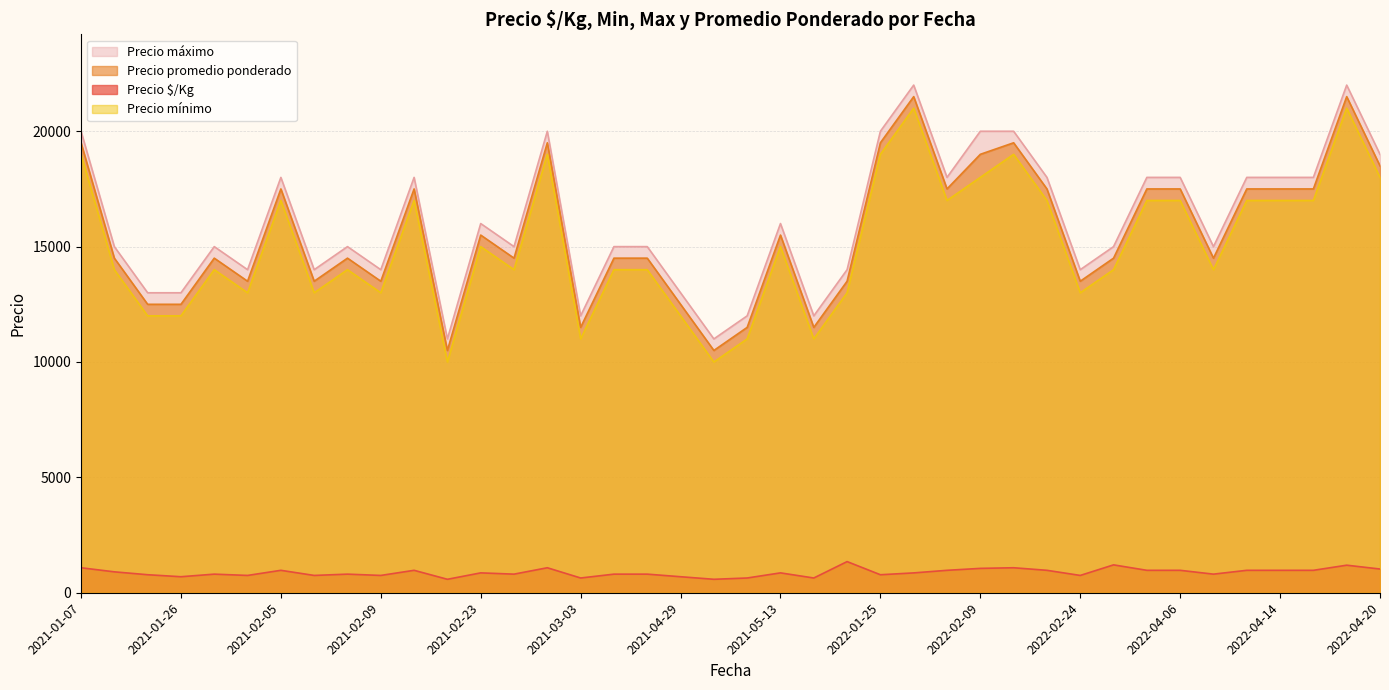

How many lines are shown in the chart?

4